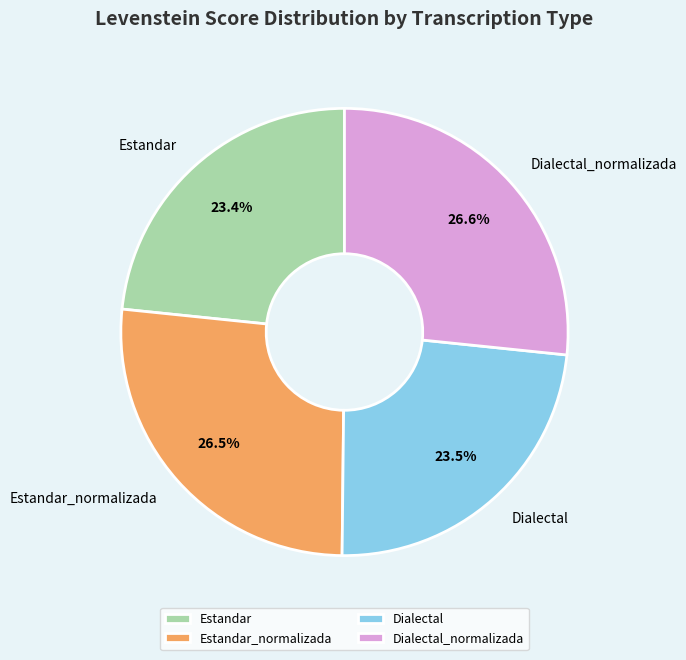

What is the ratio of the value at Estandar to the value at Estandar_normalizada?

0.9